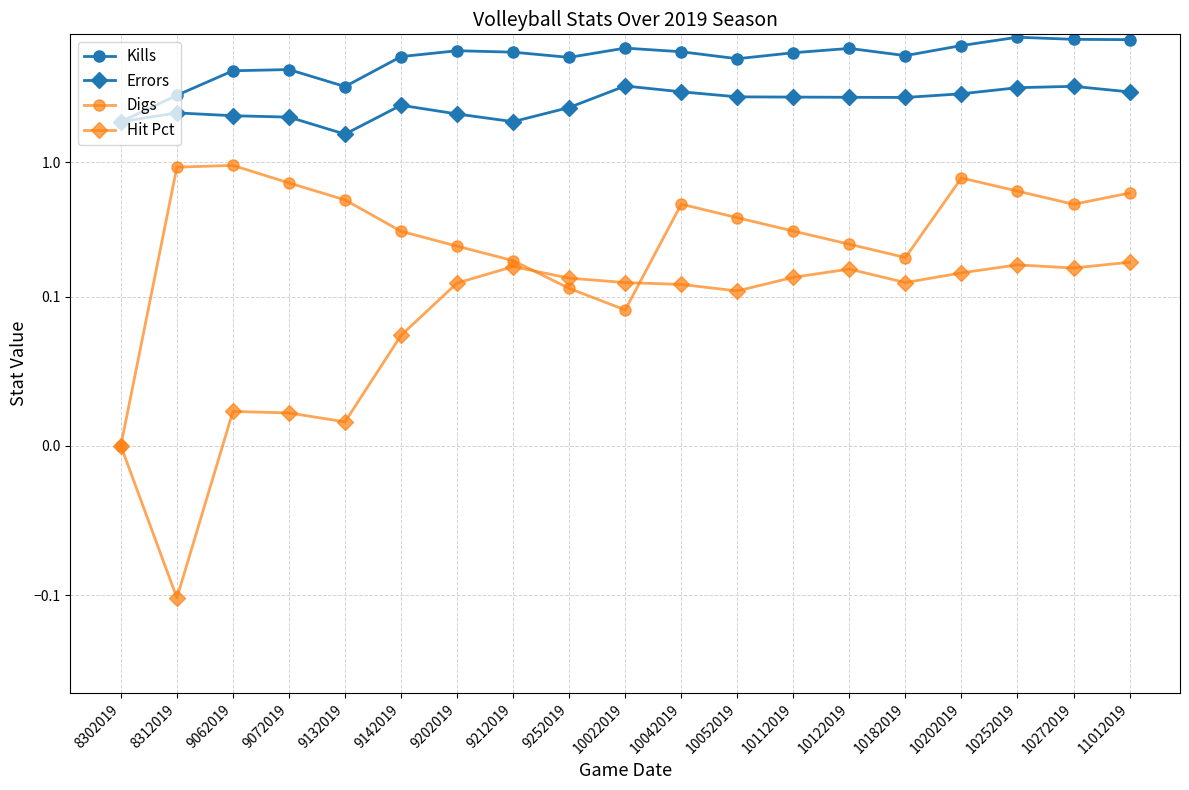

What is the value of the Hit Pct point at the 7th from the left?

0.1